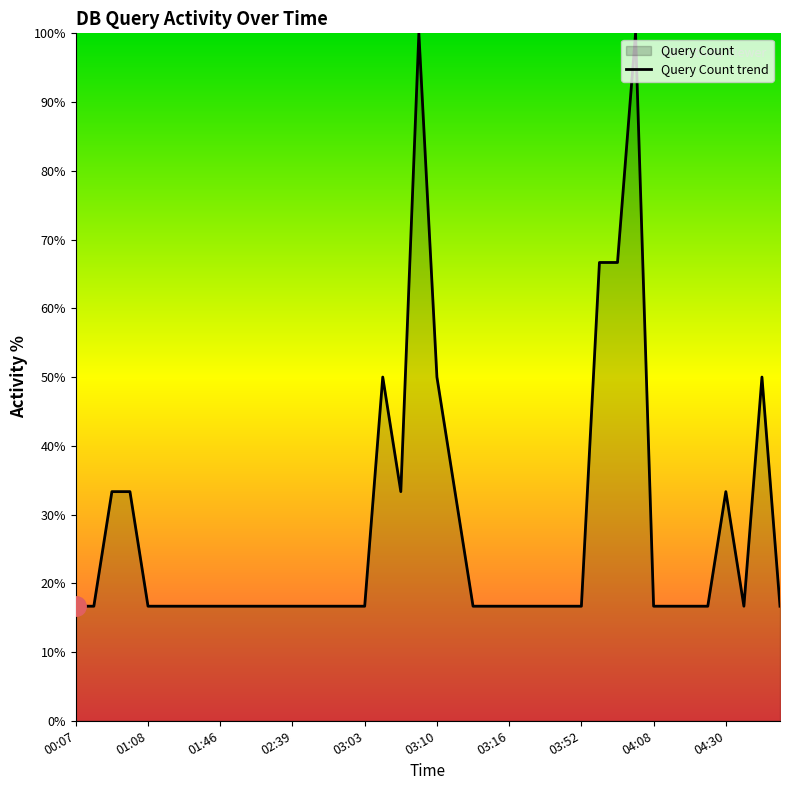

Which category has the highest value across all series?

19